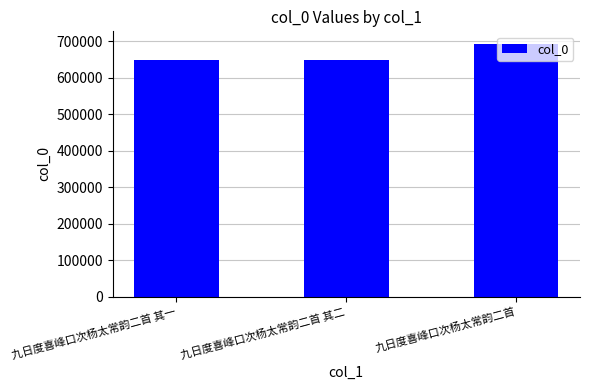

What is the average value?

663853